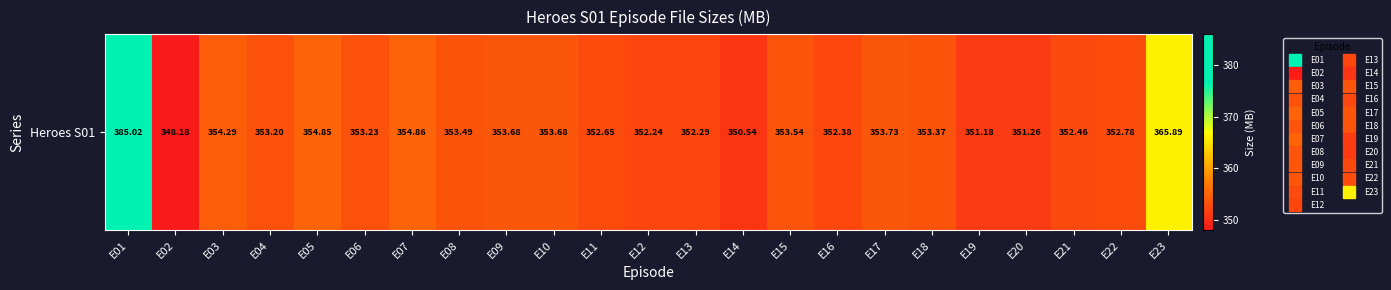

Rank the categories by value from highest to lowest.

E01, E23, E07, E05, E03, E17, E09, E10, E15, E08, E18, E06, E04, E22, E11, E21, E16, E13, E12, E20, E19, E14, E02